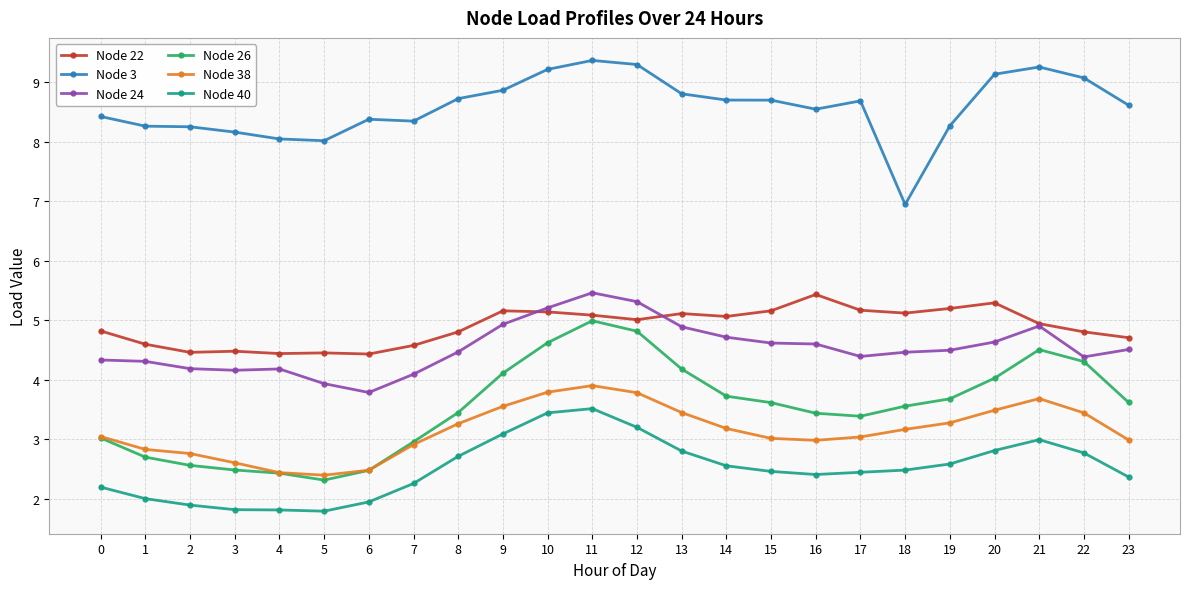

Is it true that Node 40 equals 2.4 at 17?

True